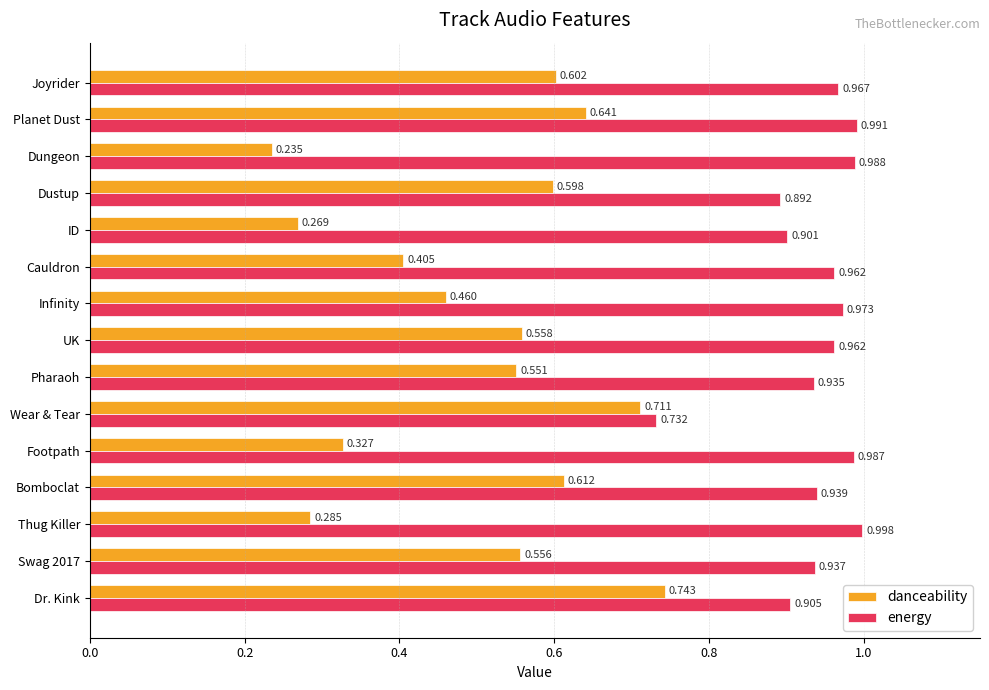

At Thug Killer, list the series in order from smallest to largest.

danceability, energy